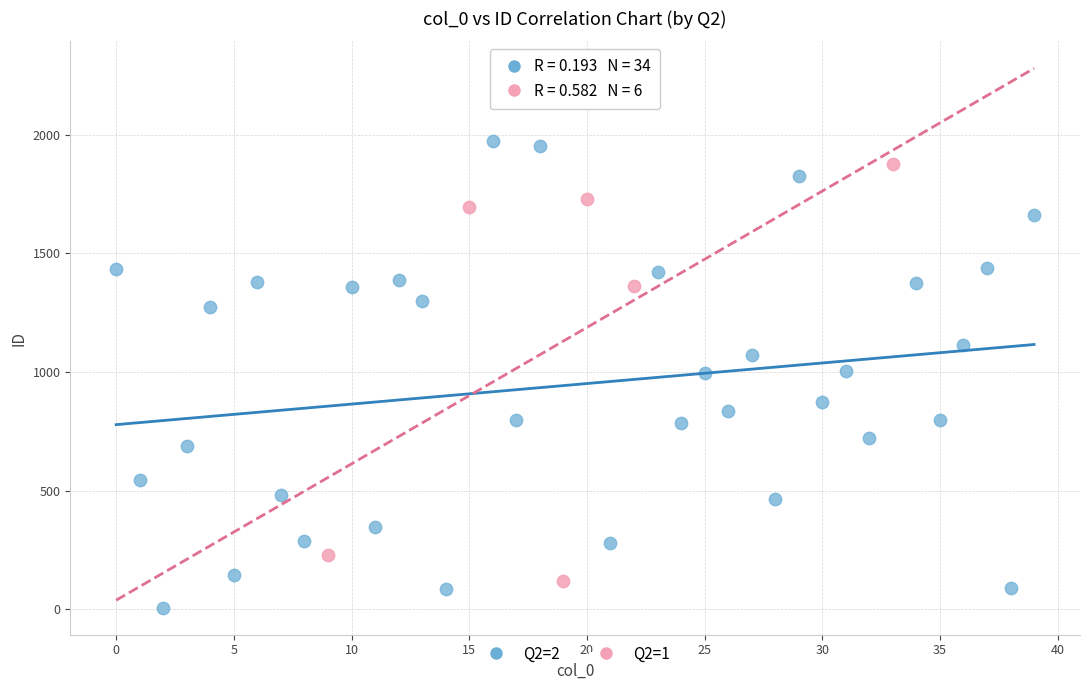

Which series has the widest spread of Y values?

Q2=2